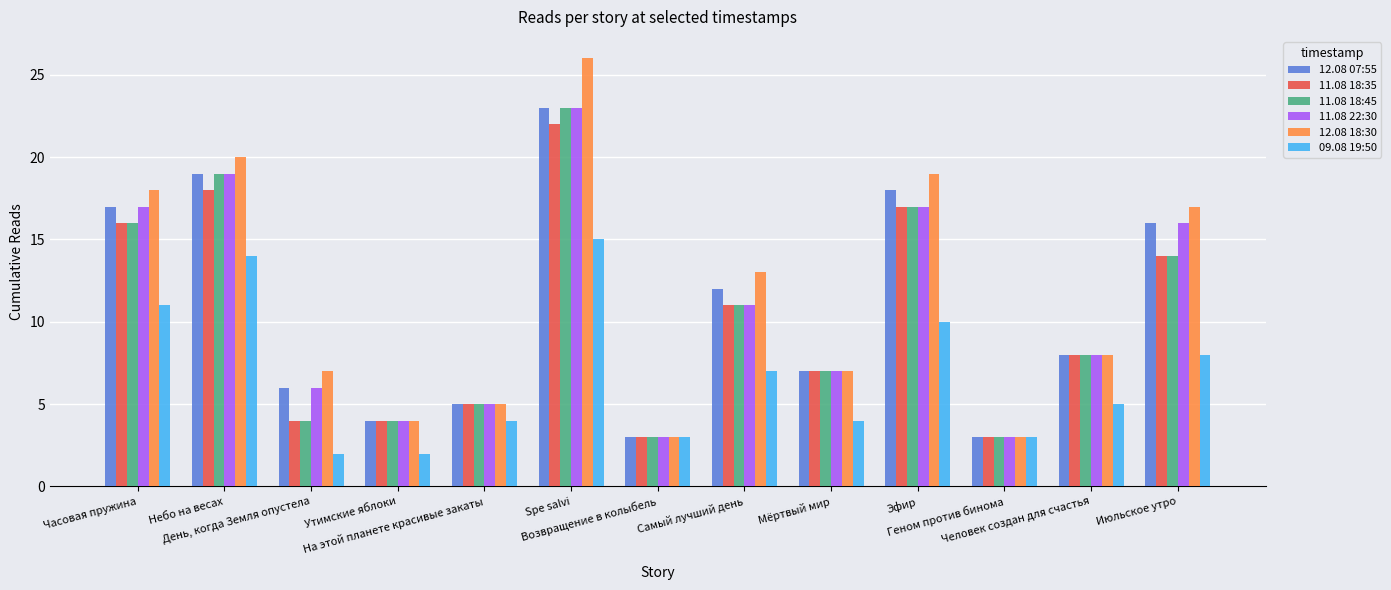

What is the label of the 8th bar from the left?

Самый лучший день